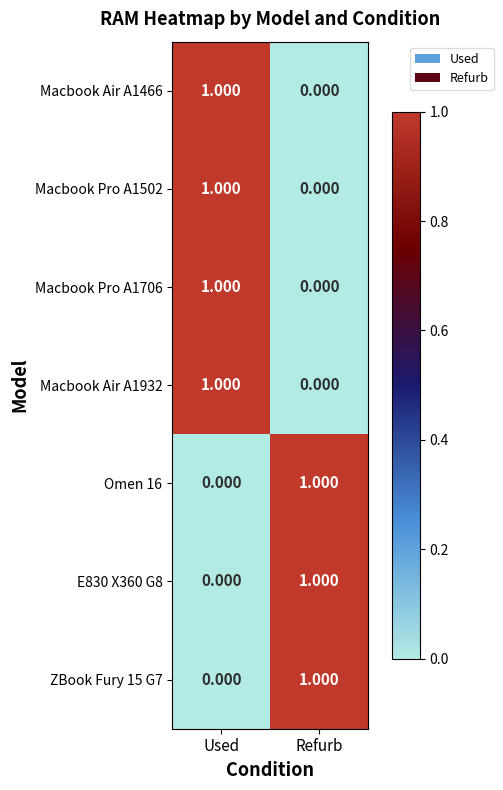

At which label is Macbook Air A1466 closest to 0?

Refurb